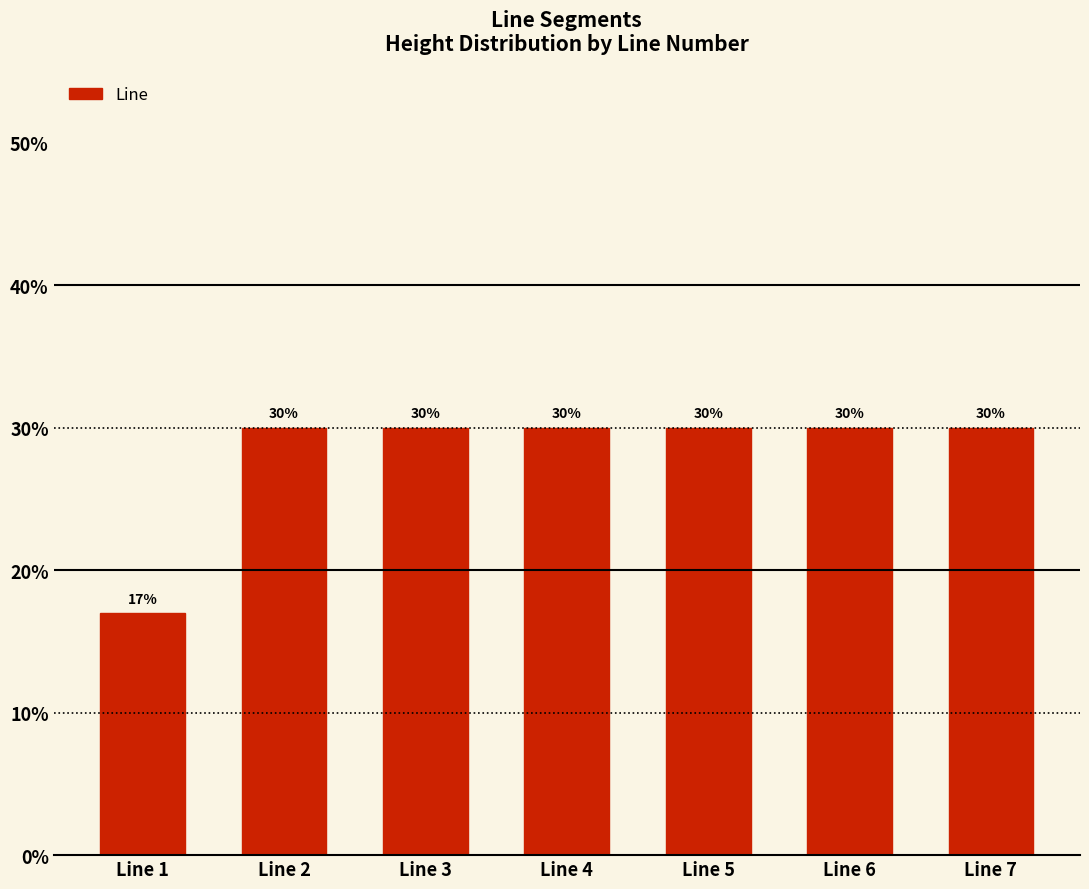

Reading left to right, transcribe all the data shown in this chart.

17	30	30	30	30	30	30